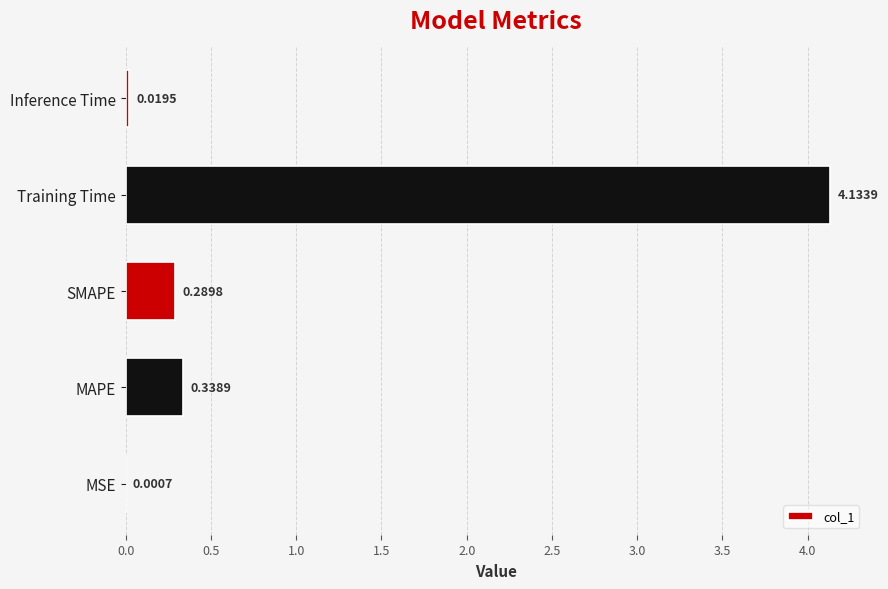

Which label corresponds to the largest value in the chart?

Training Time